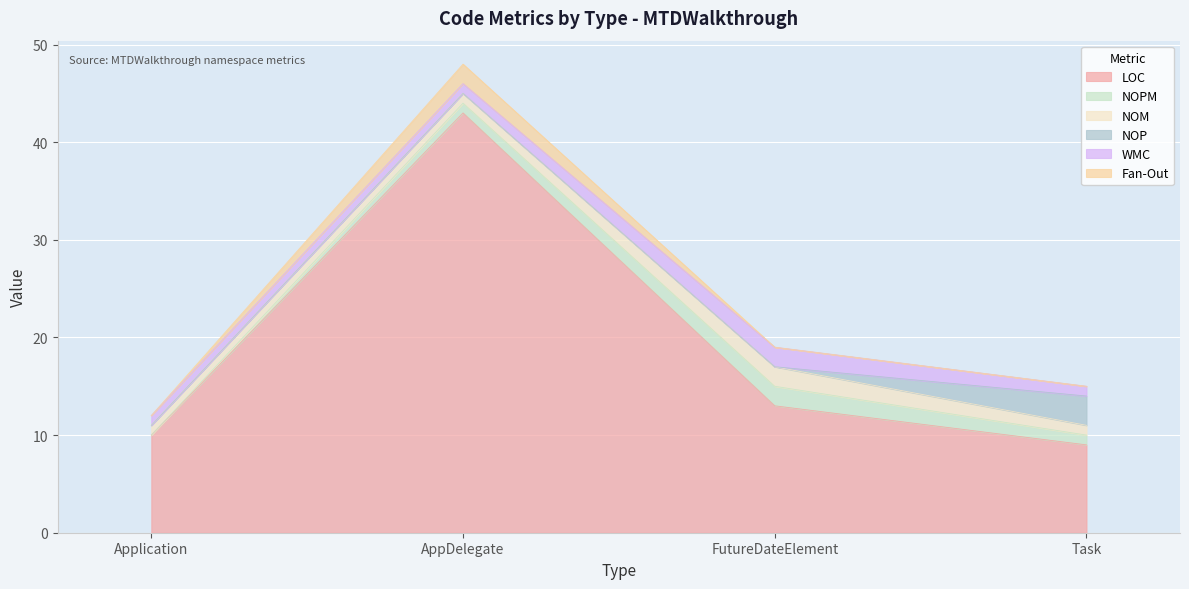

What is the difference between the highest and lowest values at AppDelegate?

43